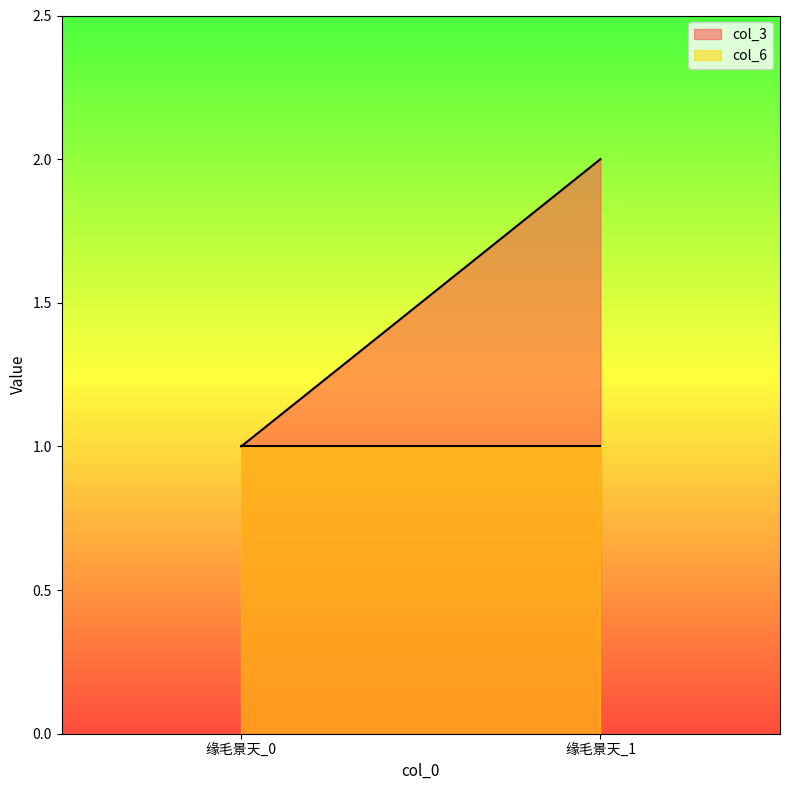

What value does the col_3 series have at 缘毛景天_0?

1